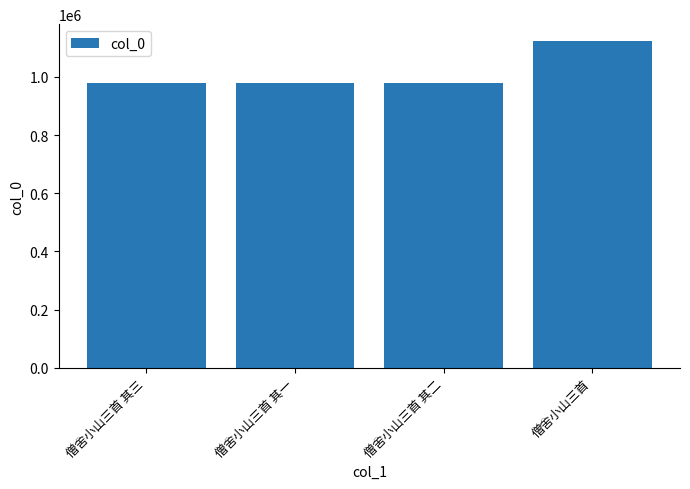

Does the chart contain any negative values?

No